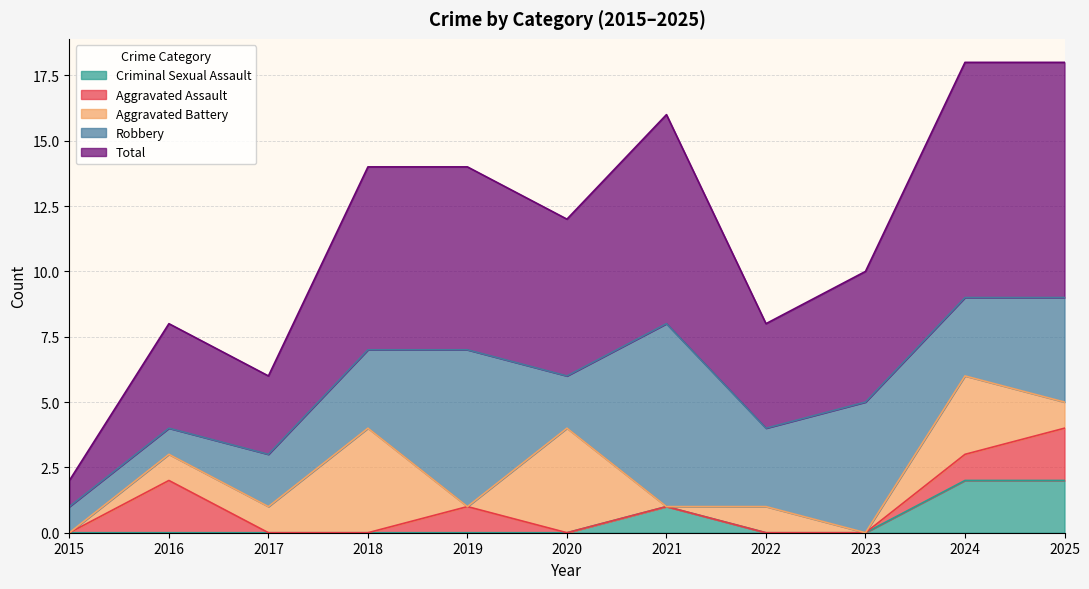

How many lines are shown in the chart?

5